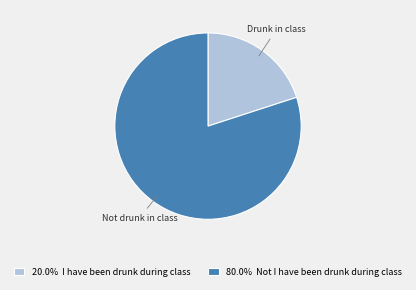

Is there a majority slice in this chart?

Yes